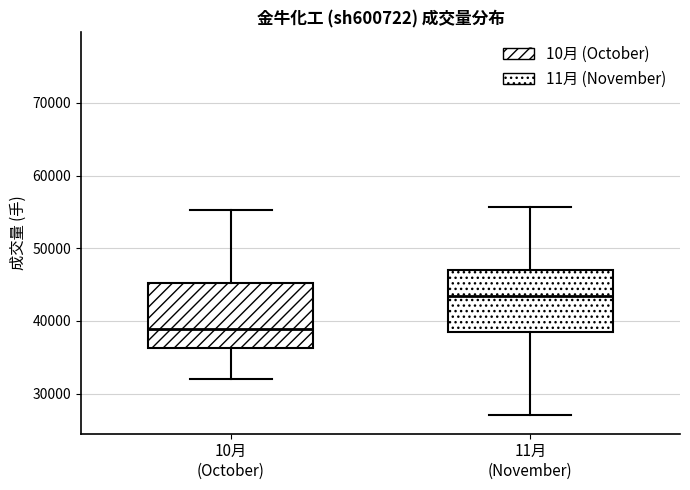

Reading left to right, transcribe this box plot: for each box, give where its median line is, the range the box spans, and where its two whiskers end, as read against the y-axis. The values are not printed on the chart, so give them approximately, as read against the axis.

10月 (October): median 39000, box 36000 to 45000, whiskers 32000 to 55000
11月 (November): median 43000, box 39000 to 47000, whiskers 27000 to 56000